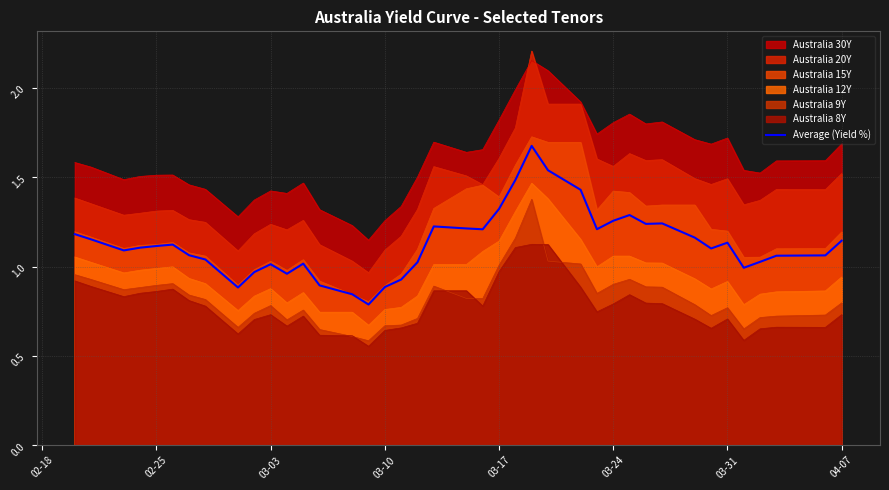

True or false: Australia 20Y and Australia 12Y intersect in this chart.

False